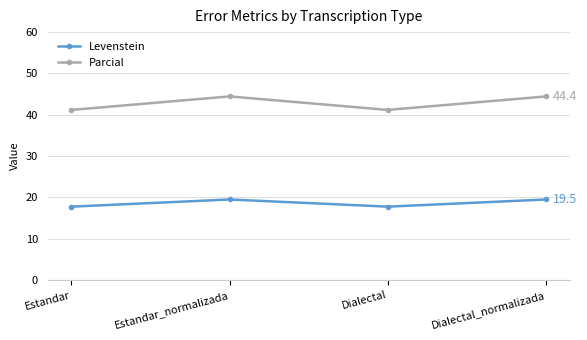

What is the difference between the maximum and minimum values in the Levenstein series?

1.7